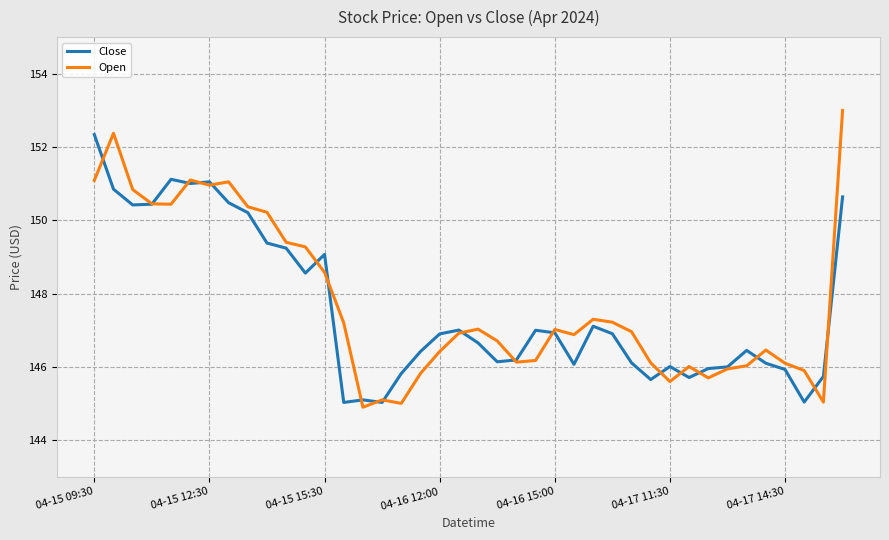

True or false: Open has more than 1 interior local peaks.

True